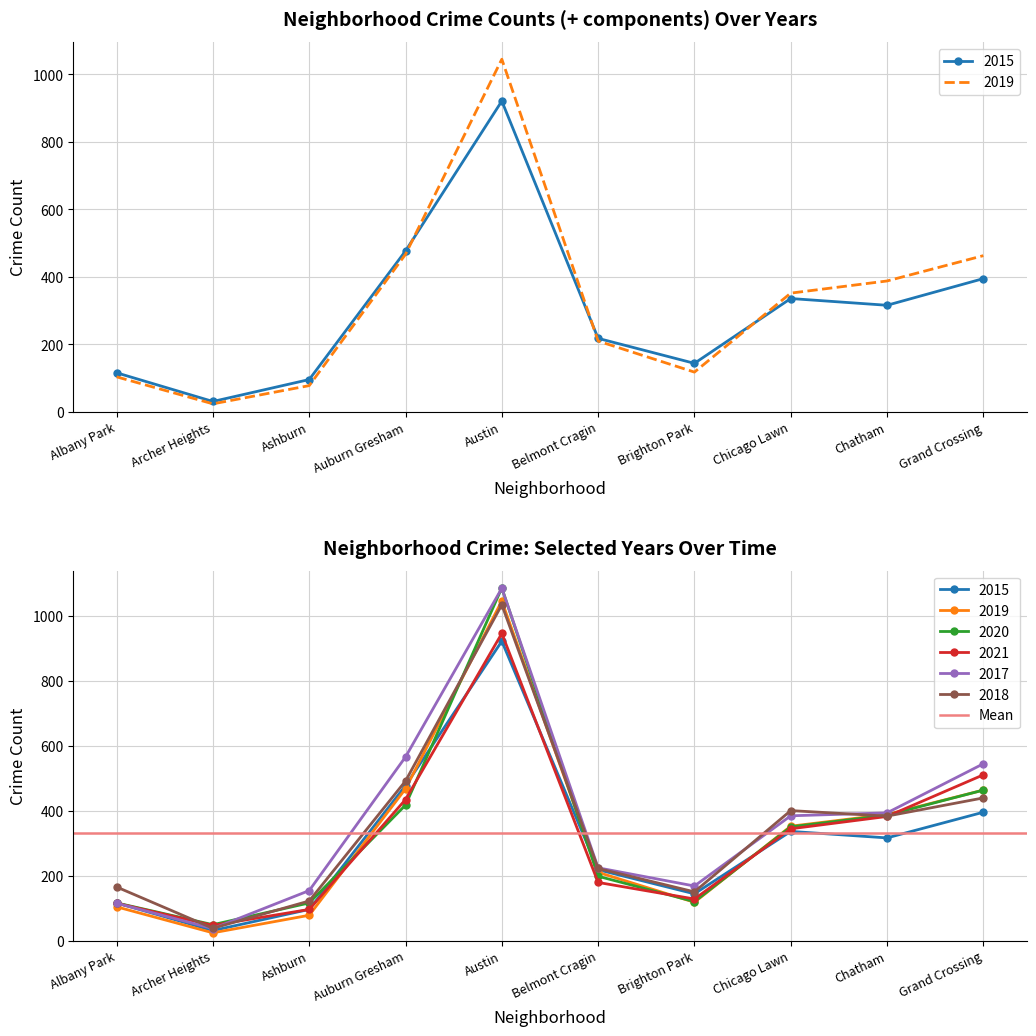

How many lines are shown in the chart?

6